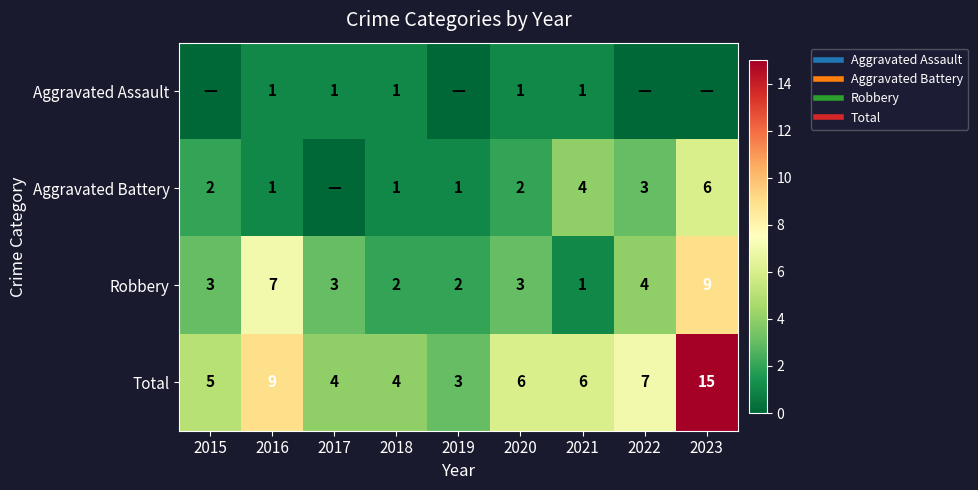

Which category has the highest value in the Aggravated Assault series?

2016